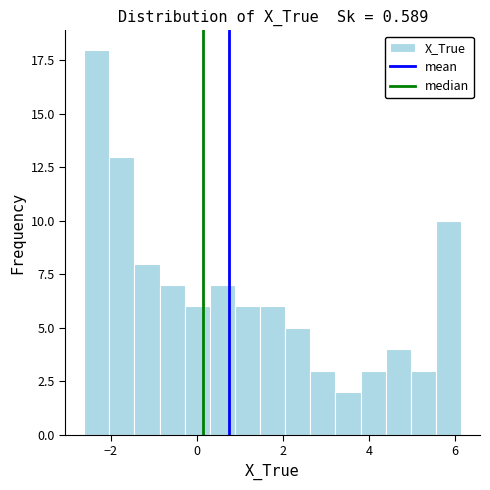

Read against the x-axis, roughly where is the centre of the tallest bar?

-2.4